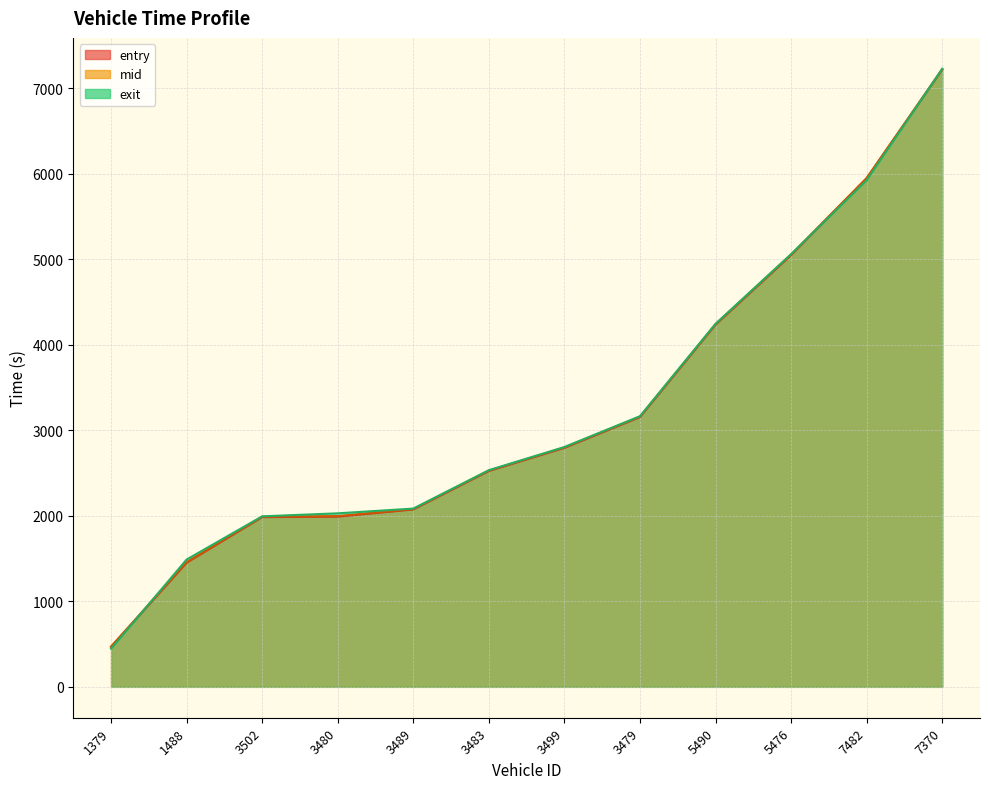

What is the sum of all mid values?

38932.2